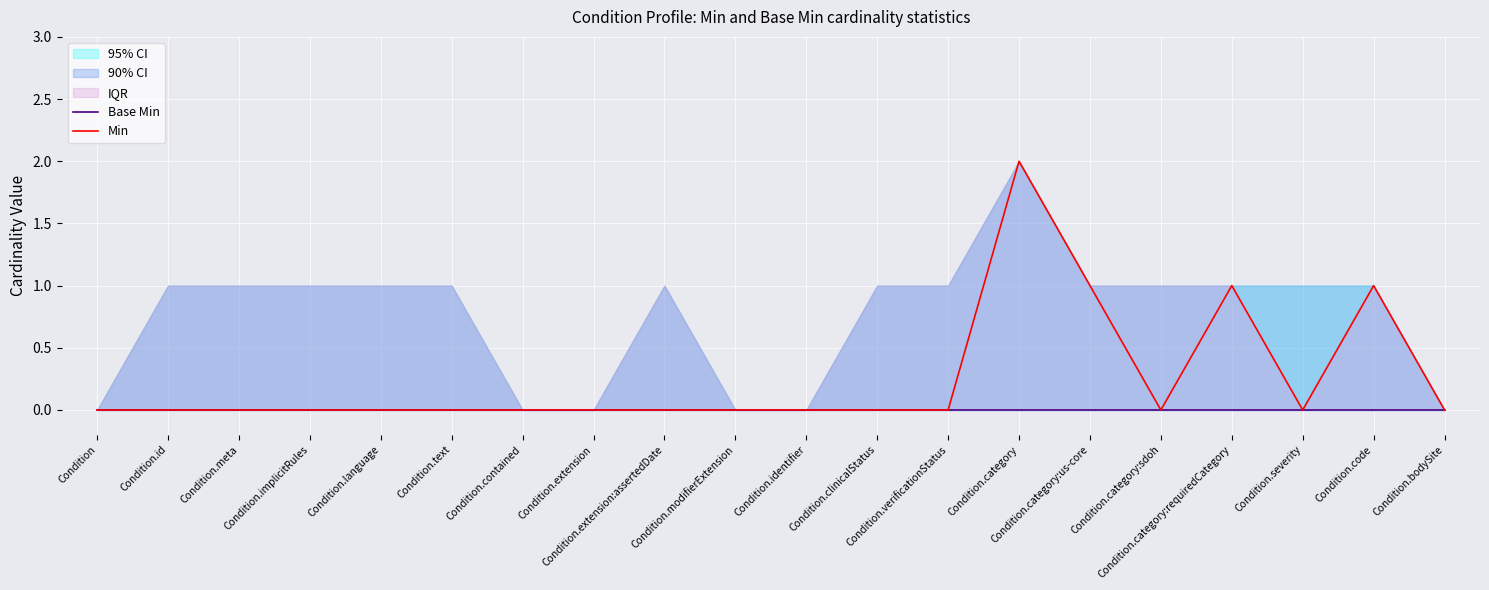

How many lines are shown in the chart?

2